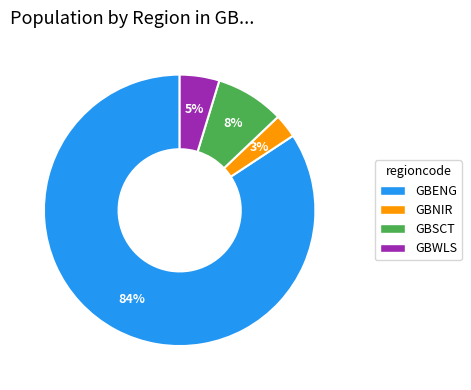

How many slices are in this pie chart?

4